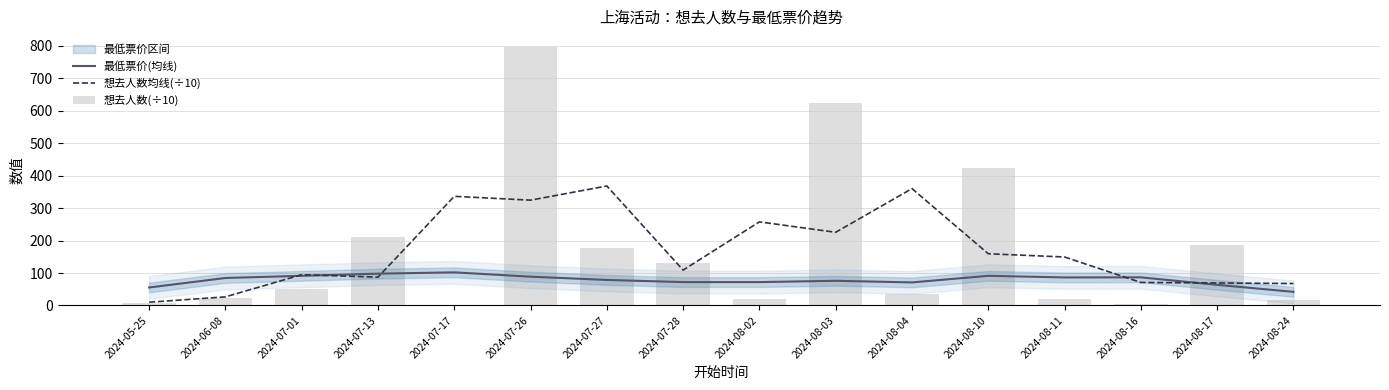

What is the difference between the highest and lowest values at 2024-08-02?

238.7